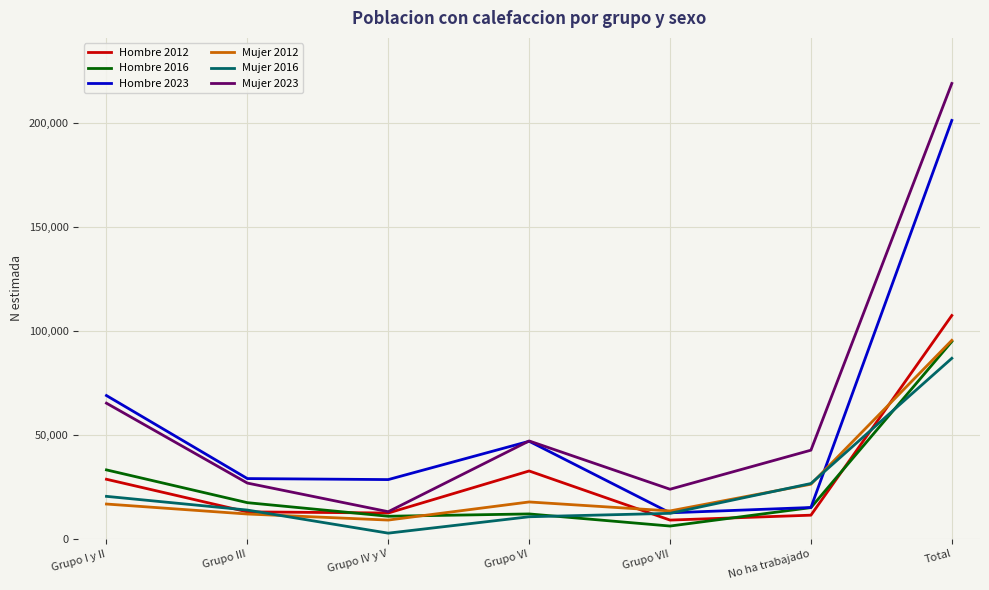

Which category has the highest value in the Hombre 2023 series?

Total